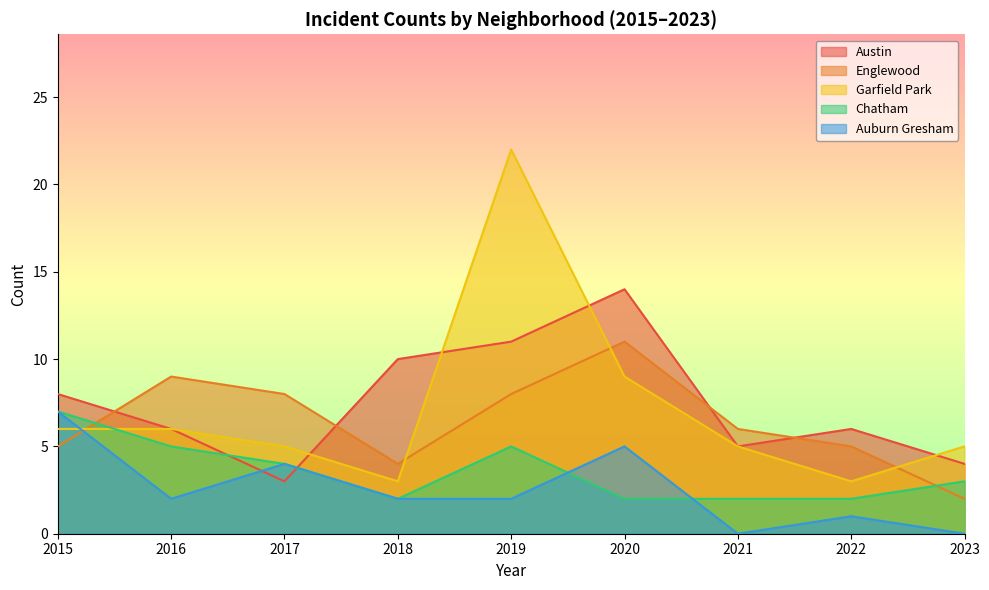

Between 2019 and 2021, which is larger?

2019